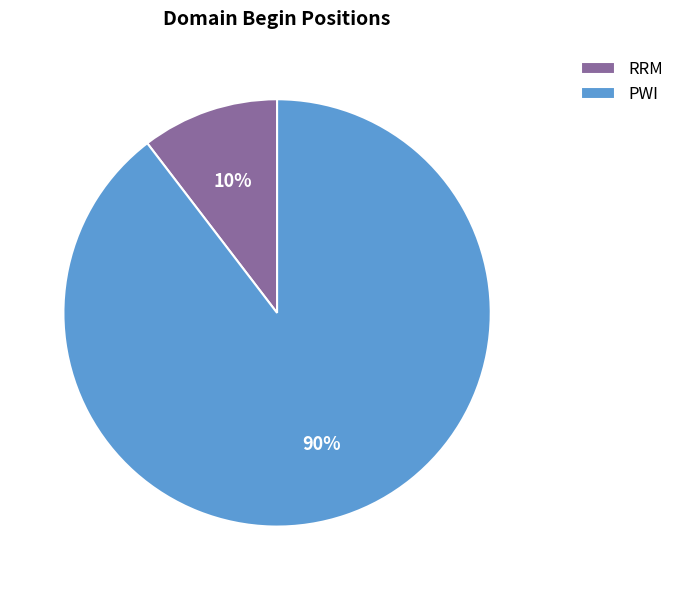

To the nearest percent, what is the average slice percentage?

50%